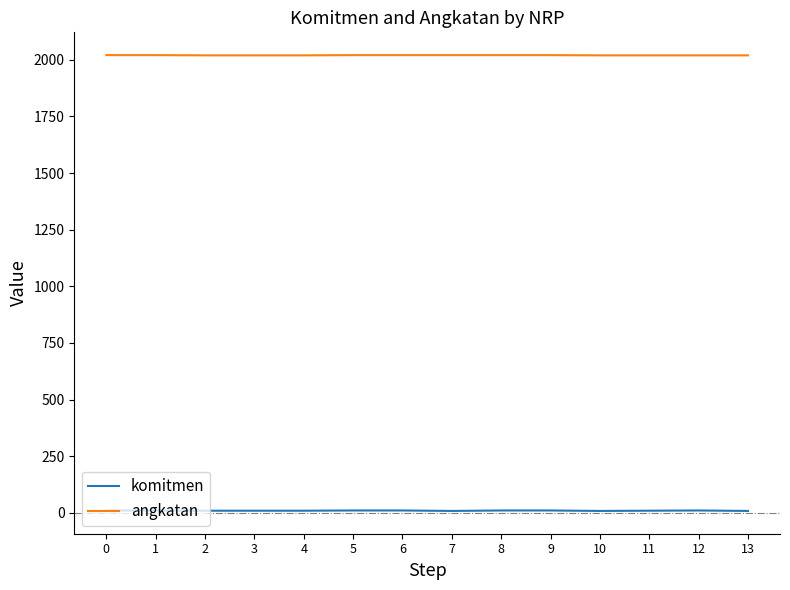

What value does the angkatan series have at 12?

2020